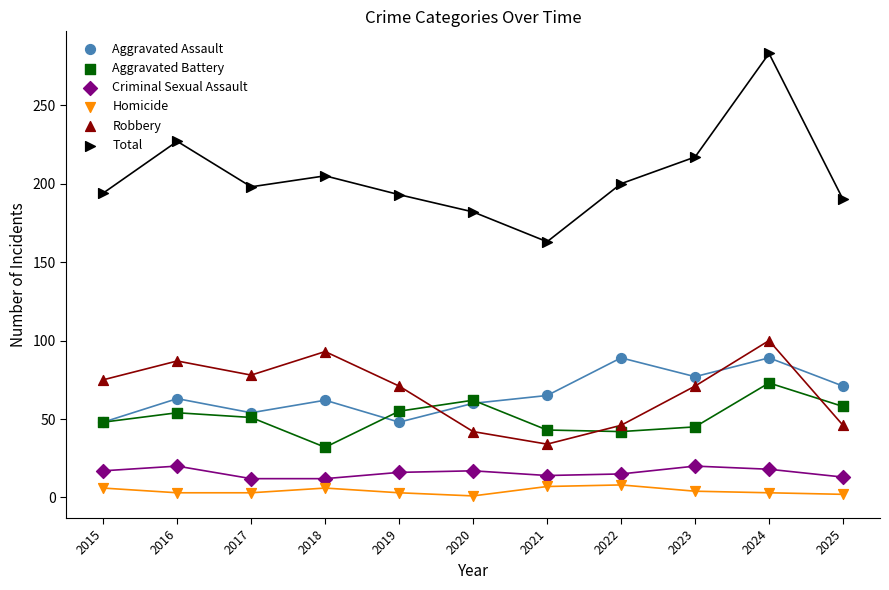

Which series has the largest total across all categories?

Total